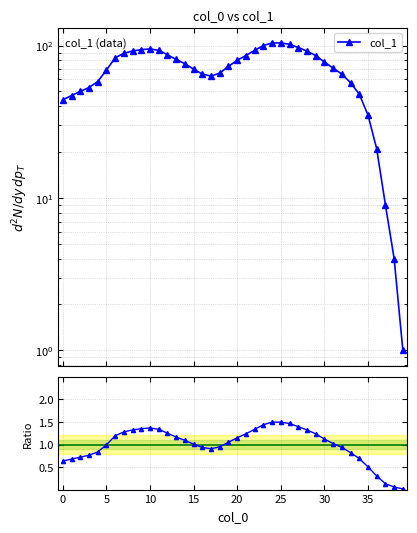

What is the maximum value shown in the chart?

104.0